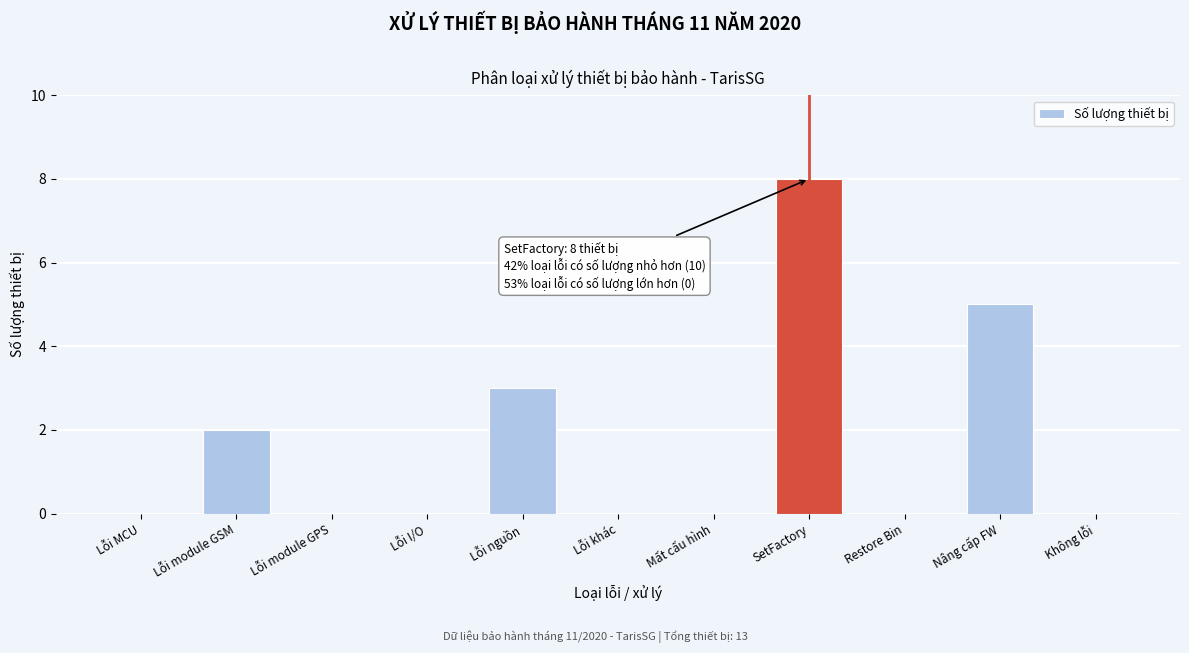

Reading right to left, transcribe all the data shown in this chart.

Không lỗi=0	Nâng cấp FW=5	Restore Bin=0	SetFactory=8	Mất cấu hình=0	Lỗi khác=0	Lỗi nguồn=3	Lỗi I/O=0	Lỗi module GPS=0	Lỗi module GSM=2	Lỗi MCU=0